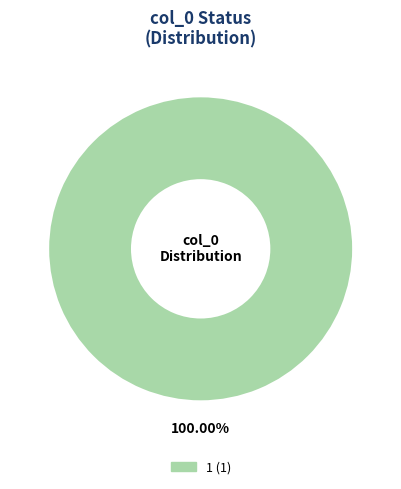

Does any single category account for the majority?

Yes